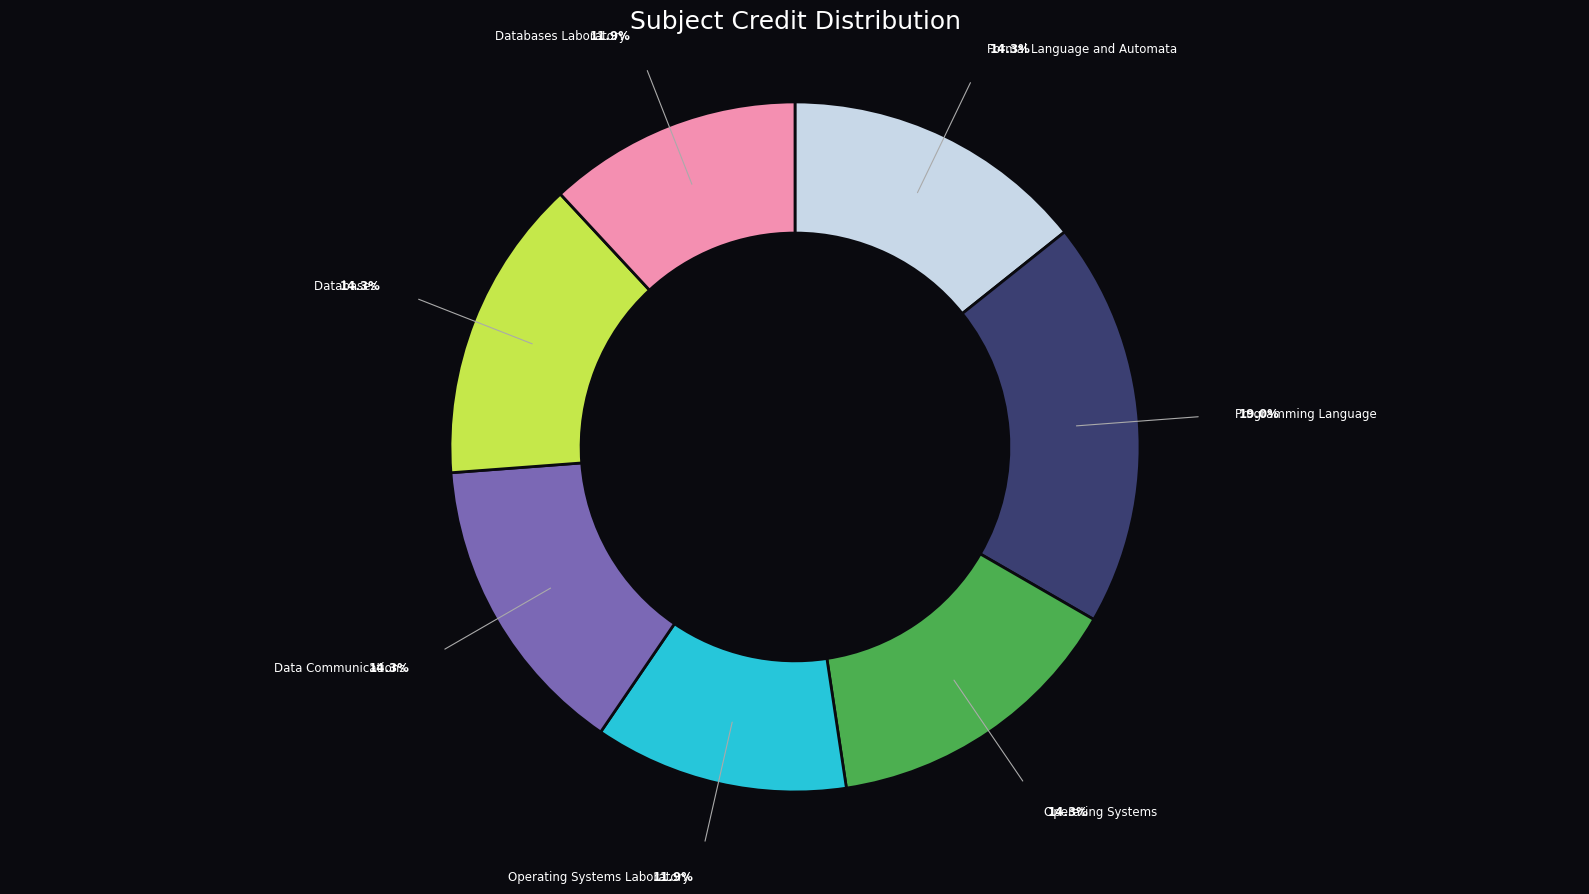

How many slices are in this pie chart?

7